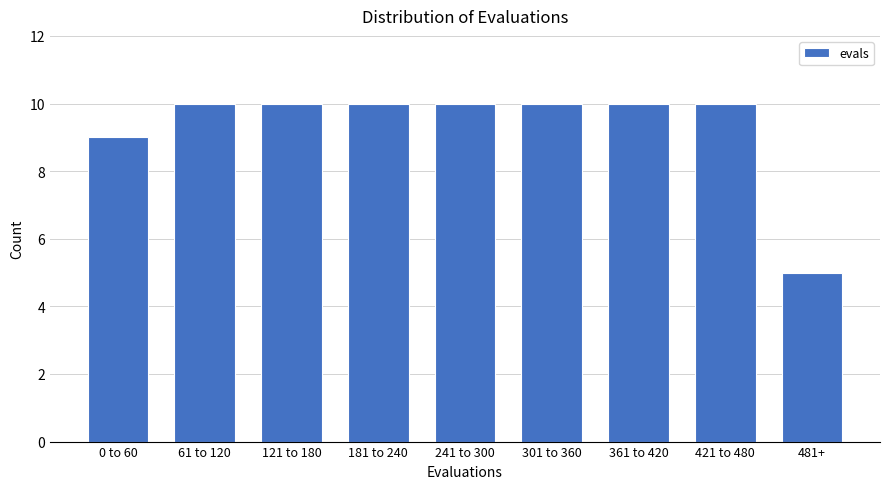

Reading left to right, what are all the values shown in this chart?

0 to 60=9	61 to 120=10	121 to 180=10	181 to 240=10	241 to 300=10	301 to 360=10	361 to 420=10	421 to 480=10	481+=5